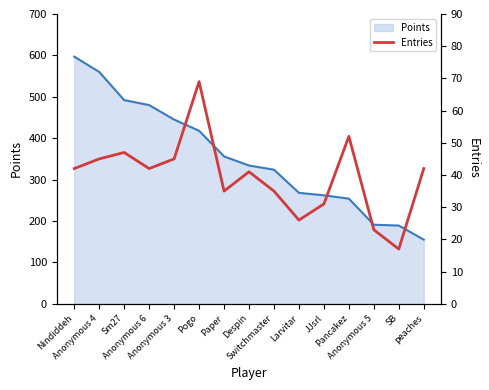

What is the minimum value for Points?

155